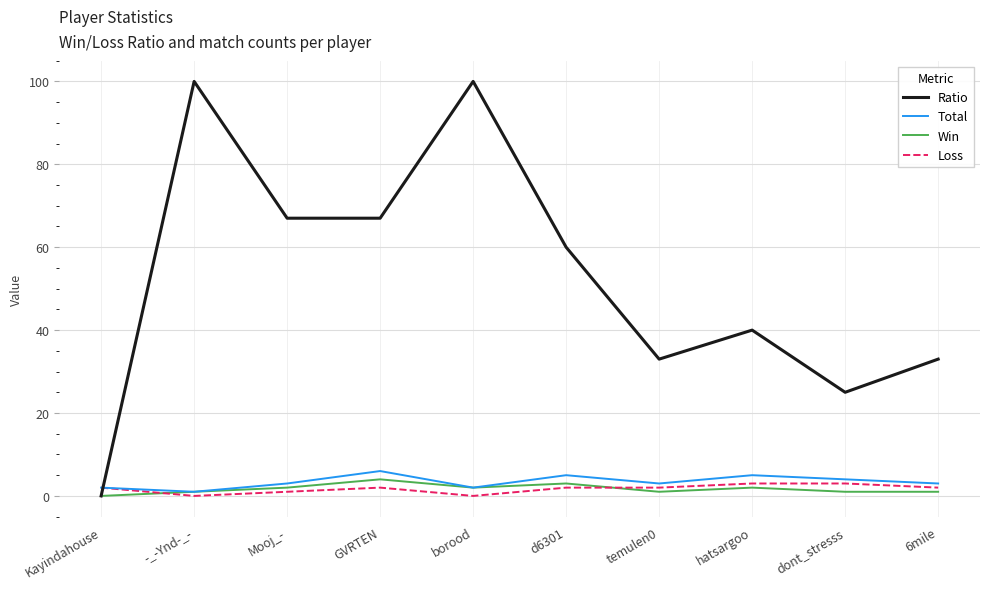

The value of Ratio at Mooj_- is 101. True or false?

False